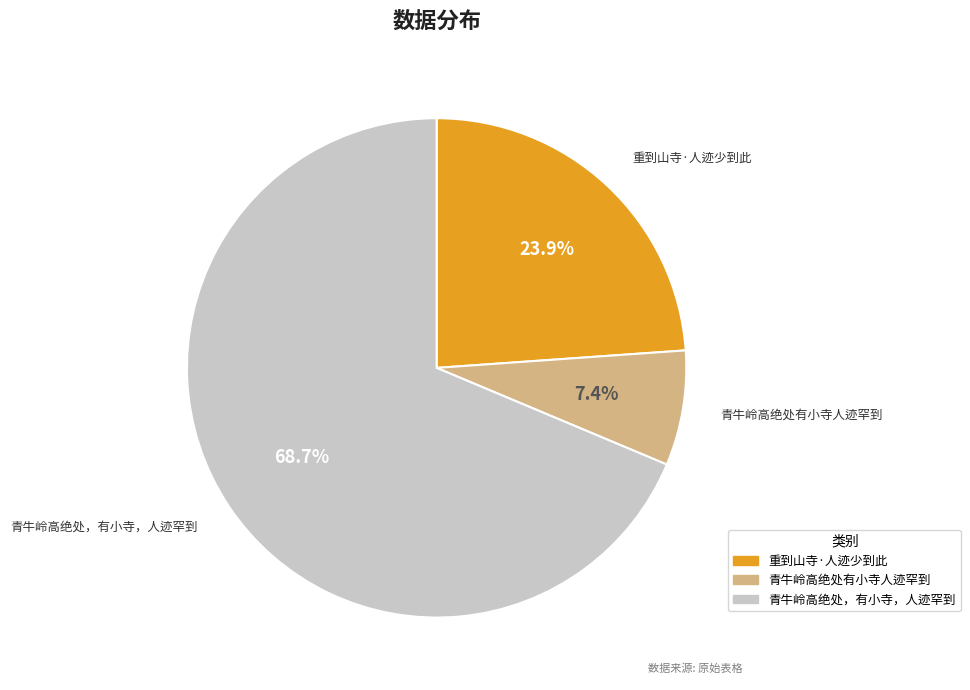

To the nearest percent, what is the difference between the 重到山寺·人迹少到此 and 青牛岭高绝处有小寺人迹罕到 slice percentages?

16%